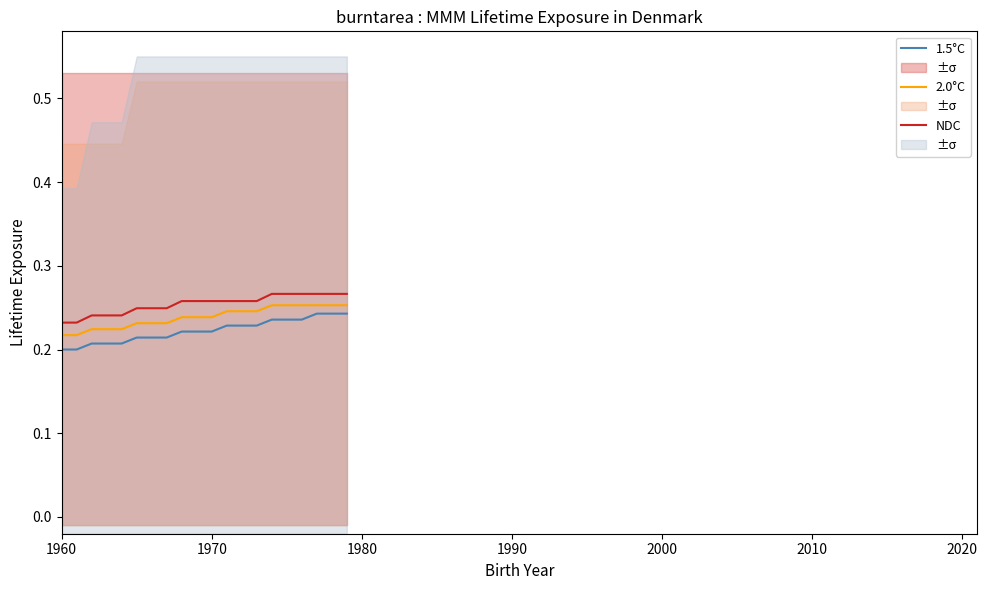

Which series has the largest total across all categories?

NDC